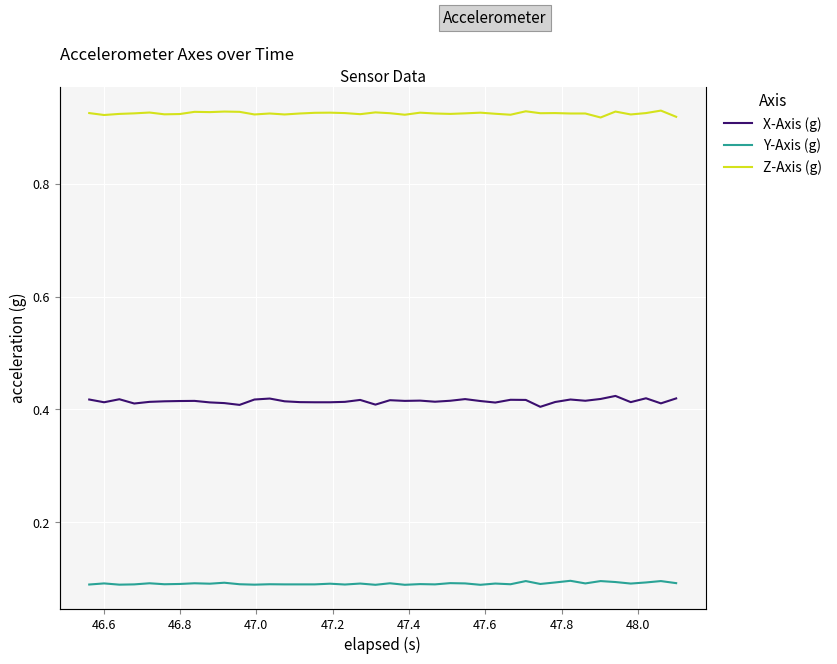

True or false: X-Axis (g) and Z-Axis (g) cross at least once.

False